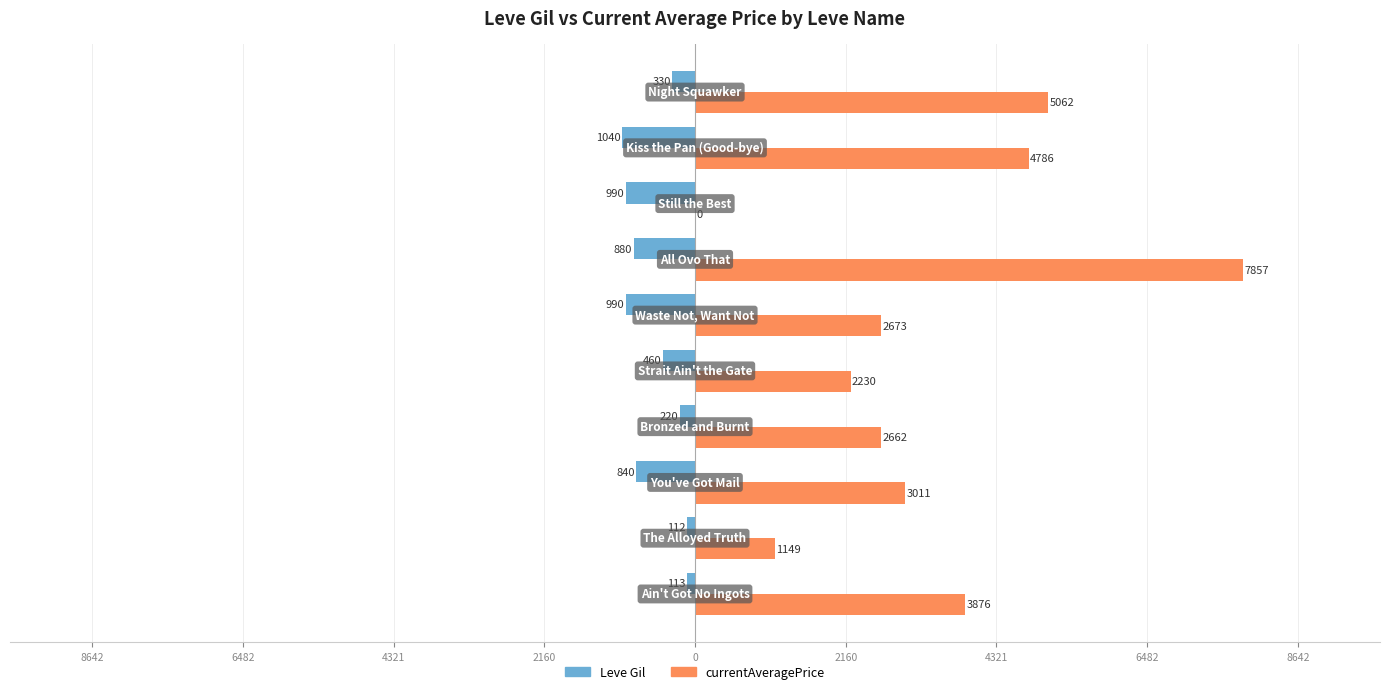

What is the average value of the currentAveragePrice series?

3331